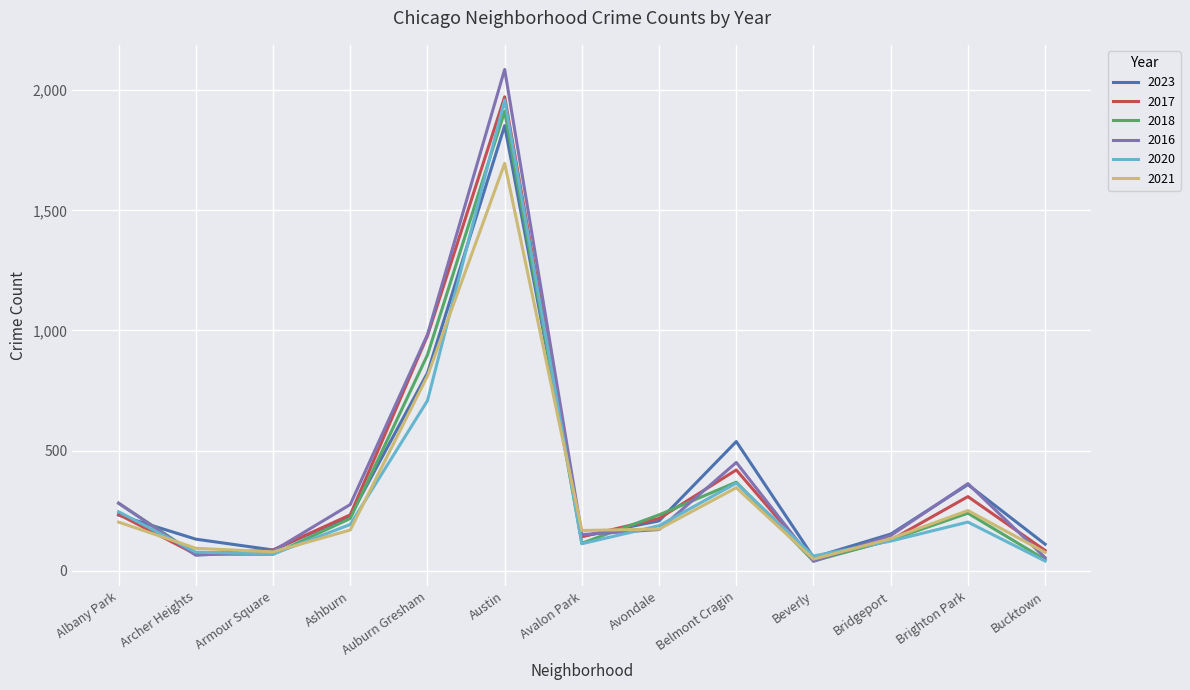

What is the sum of the 2018 values at Avalon Park and Auburn Gresham?

1013